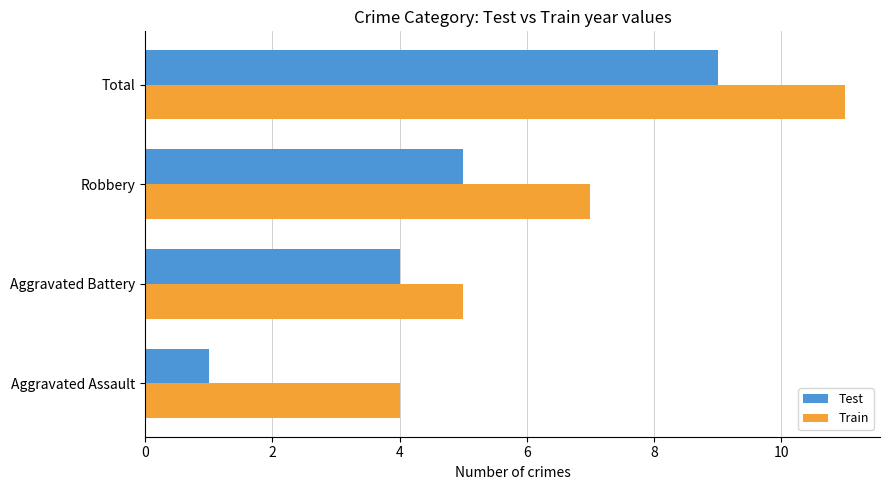

Between Aggravated Assault and Total, which series saw the biggest shift?

Test